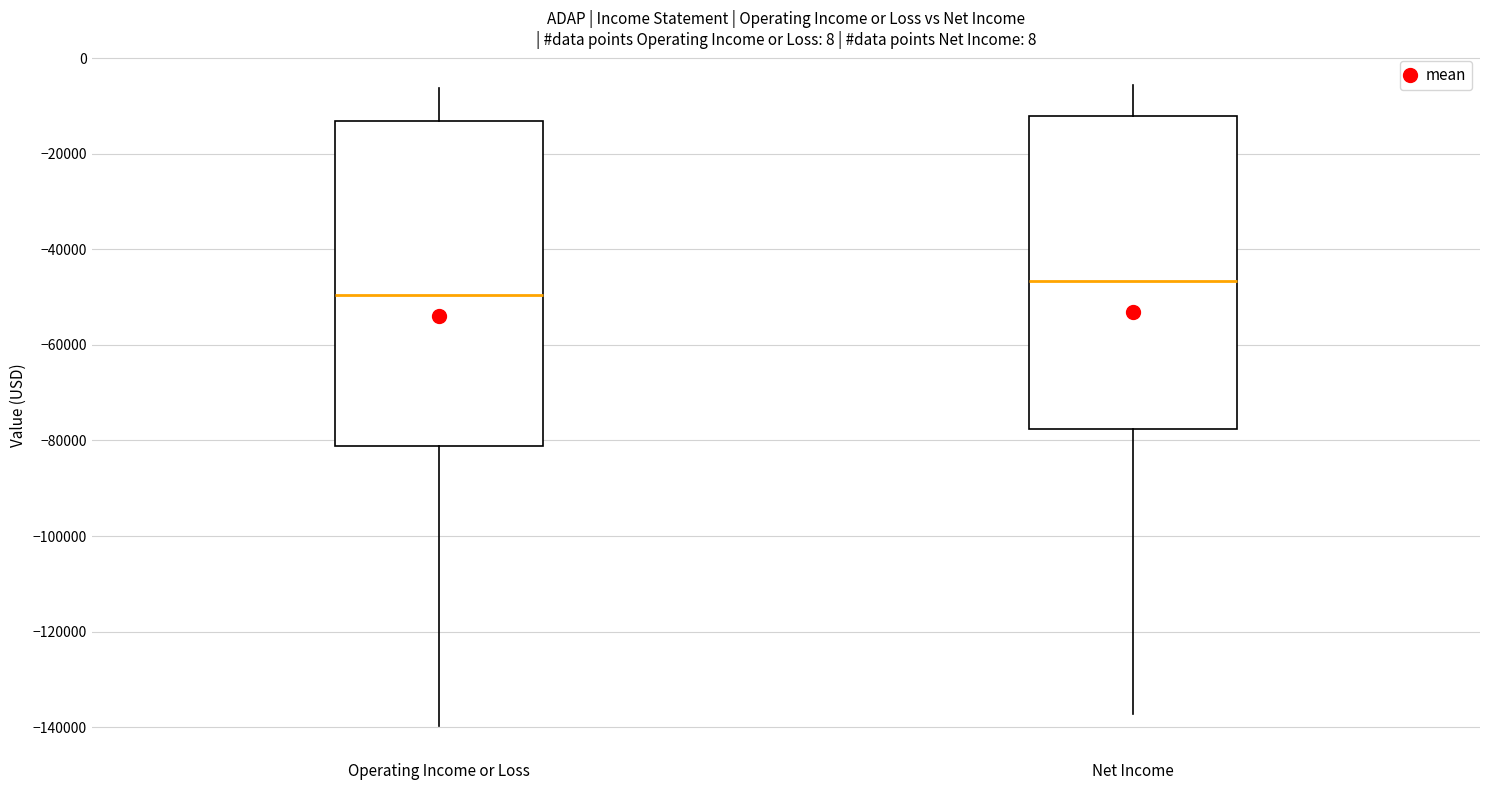

Which box has the highest median line?

Net Income